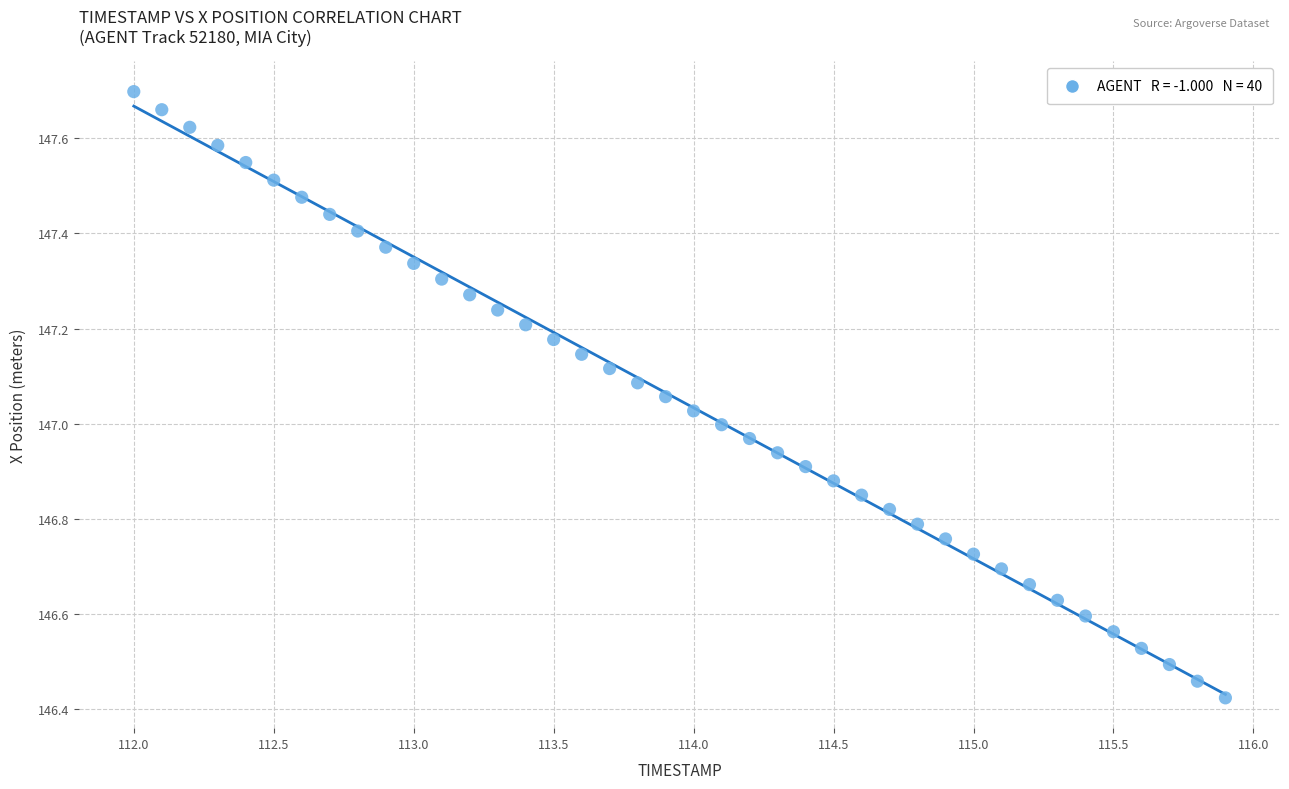

What is the range of Y values (max minus min)?

1.3